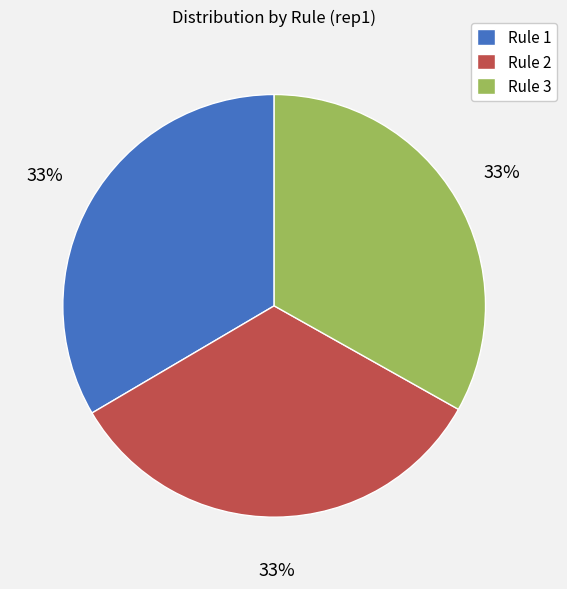

What is the ratio of the value at Rule 2 to the value at Rule 1?

1.0